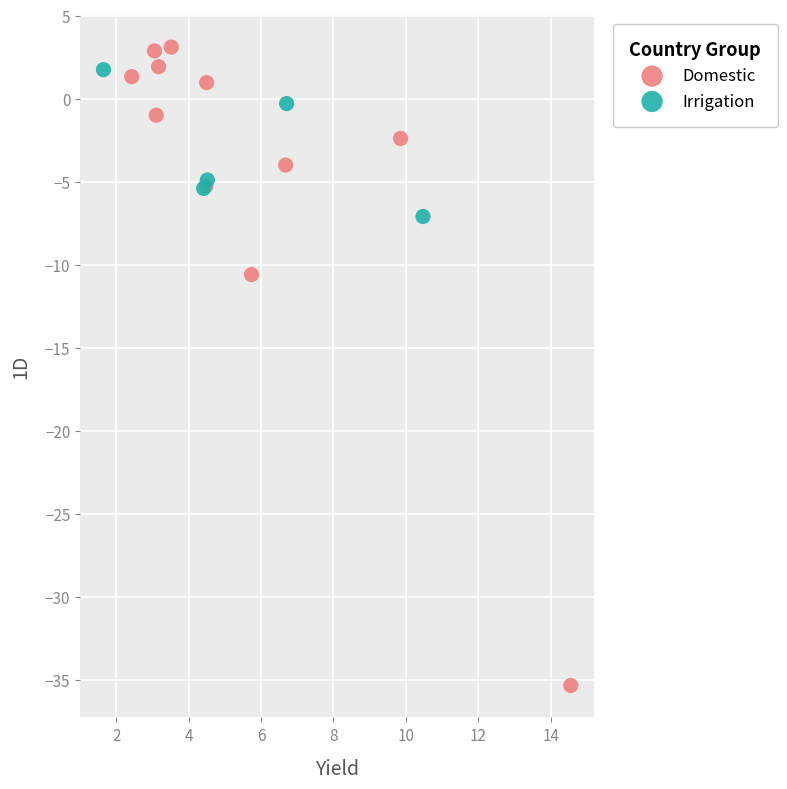

Which series has the widest spread of Y values?

Domestic